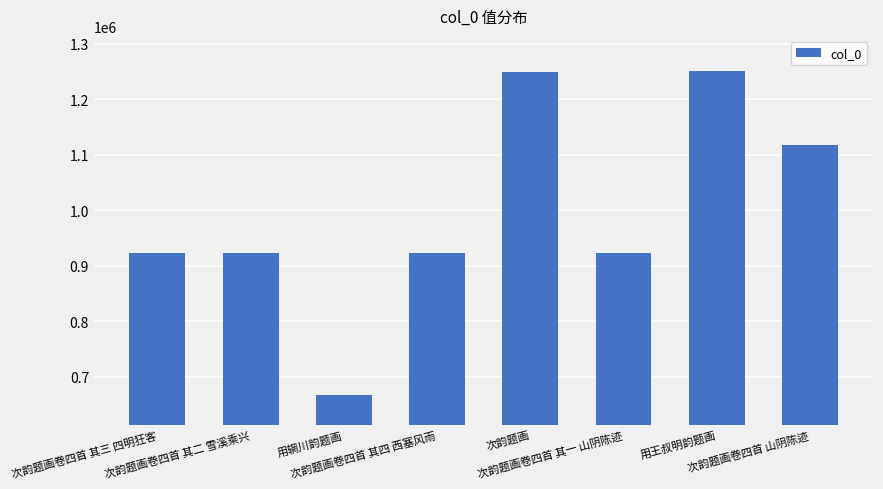

How many values are below 923525?

4